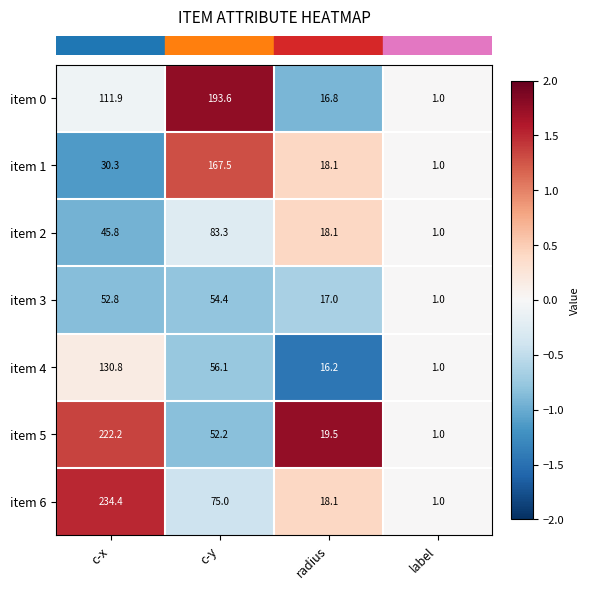

Reading left to right, what are all the values shown in this chart?

item 0: 111.9	193.6	16.8	1.0
item 1: 30.3	167.5	18.1	1.0
item 2: 45.8	83.3	18.1	1.0
item 3: 52.8	54.4	17.0	1.0
item 4: 130.8	56.1	16.2	1.0
item 5: 222.2	52.2	19.5	1.0
item 6: 234.4	75.0	18.1	1.0